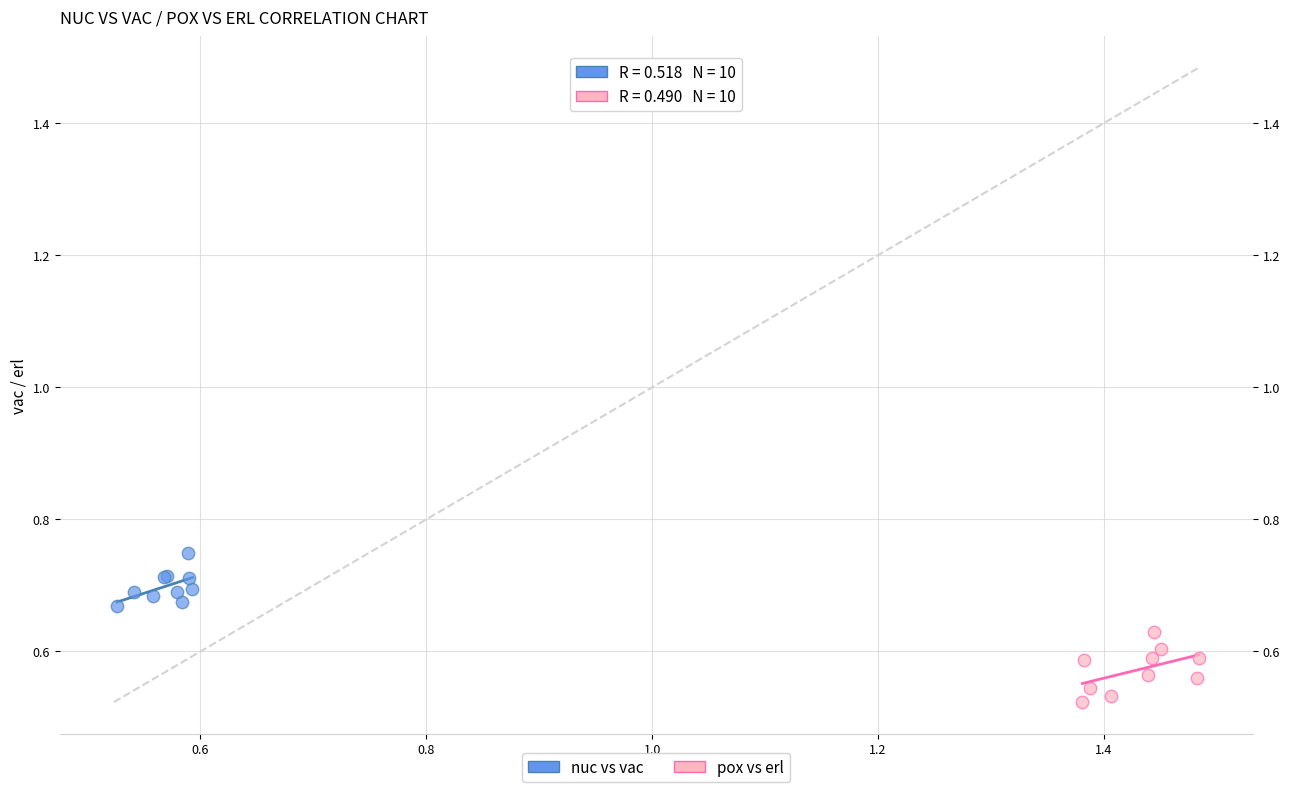

What are all the series names shown in the legend?

nuc vs vac, pox vs erl